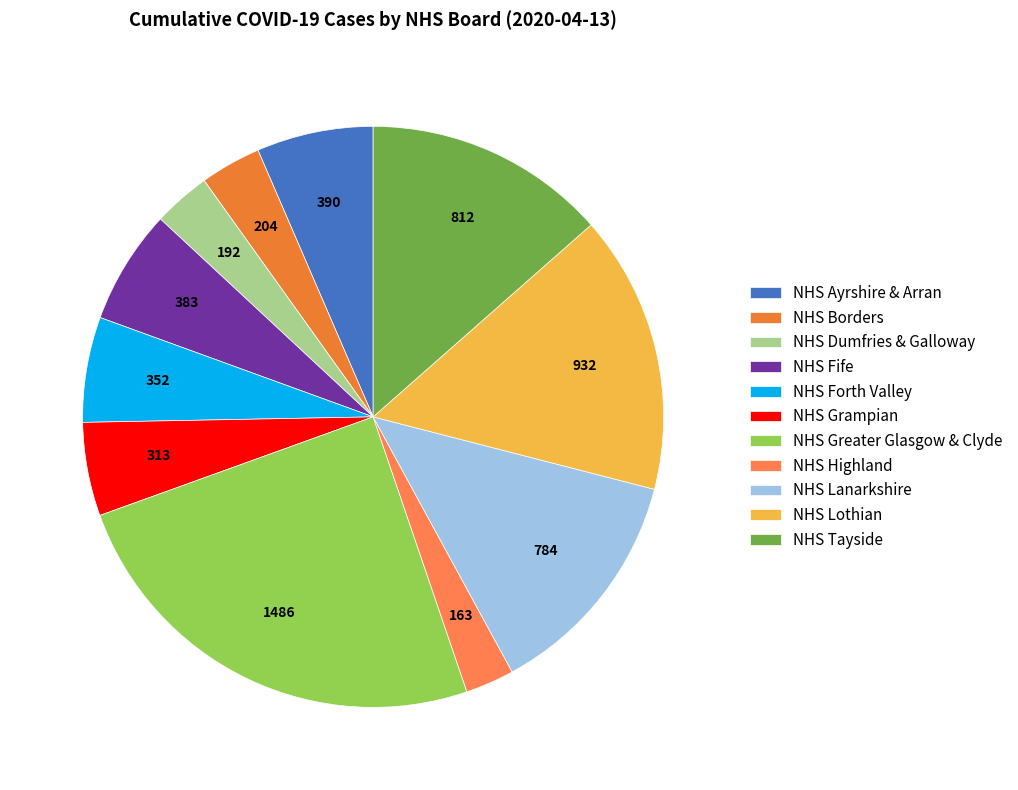

Is it true that NHS Lothian is 2% of the pie?

False